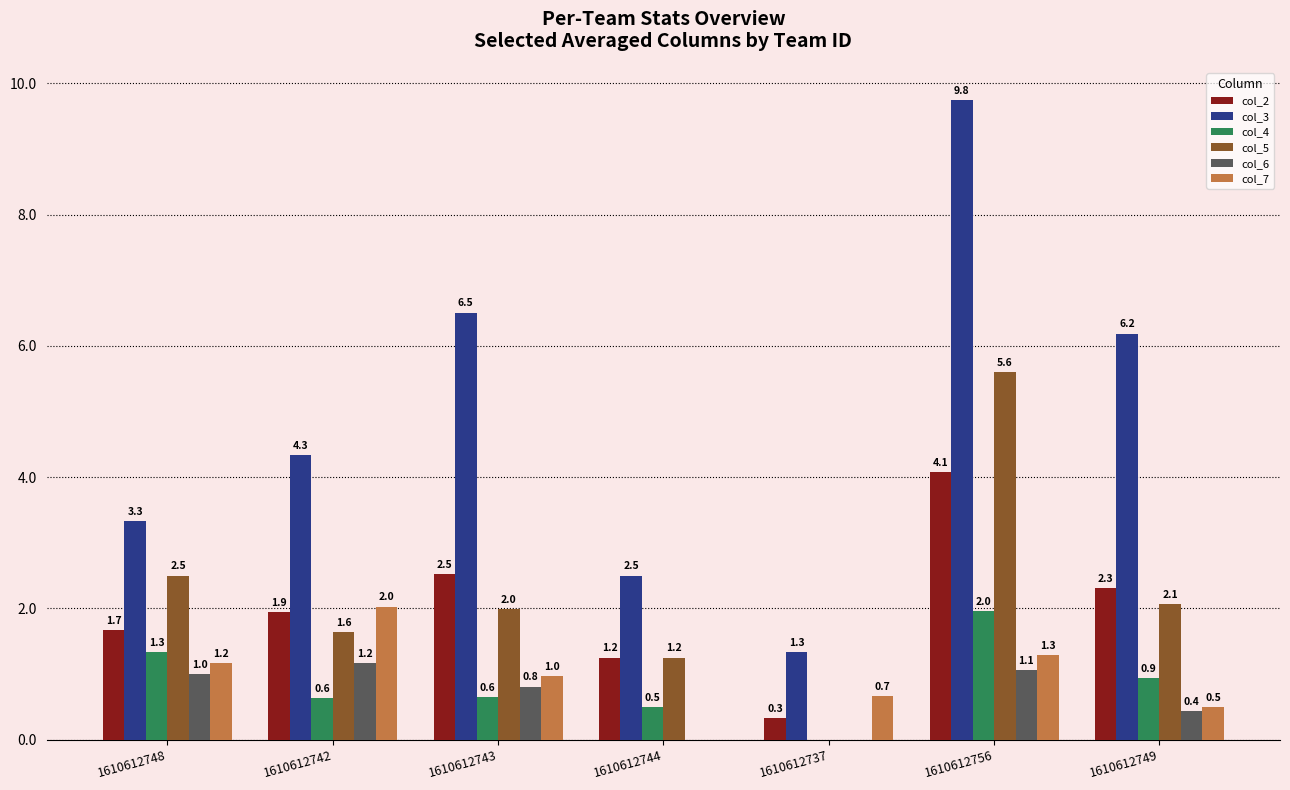

What is the sum of the col_3 values at 1610612744 and 1610612749?

8.7